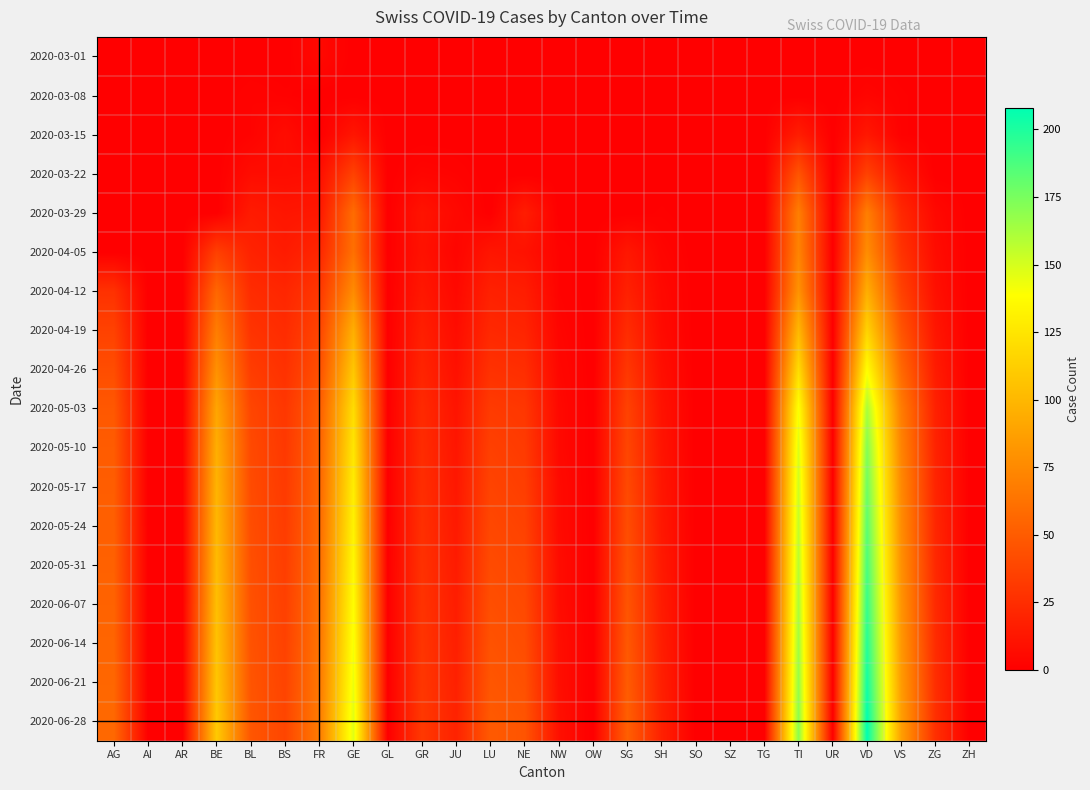

Reading left to right, what are all the values shown in this chart?

2020-03-01: AG=0	AI=0	AR=0	BE=0	BL=0	BS=0	FR=5	GE=0	GL=0	GR=0	JU=0	LU=0	NE=0	NW=0	OW=0	SG=0	SH=0	SO=0	SZ=0	TG=0	TI=0	UR=0	VD=0	VS=0	ZG=0	ZH=0
2020-03-08: AG=0	AI=0	AR=0	BE=0	BL=2	BS=1	FR=0	GE=0	GL=0	GR=0	JU=0	LU=0	NE=0	NW=0	OW=0	SG=0	SH=0	SO=0	SZ=0	TG=0	TI=0	UR=0	VD=3	VS=1	ZG=0	ZH=0
2020-03-15: AG=0	AI=0	AR=0	BE=0	BL=2	BS=7	FR=0	GE=12	GL=0	GR=0	JU=0	LU=0	NE=0	NW=0	OW=0	SG=0	SH=0	SO=0	SZ=0	TG=0	TI=16	UR=0	VD=13	VS=1	ZG=0	ZH=0
2020-03-22: AG=0	AI=0	AR=0	BE=0	BL=7	BS=7	FR=8	GE=36	GL=0	GR=3	JU=2	LU=0	NE=0	NW=0	OW=0	SG=0	SH=0	SO=0	SZ=0	TG=0	TI=46	UR=0	VD=36	VS=11	ZG=0	ZH=0
2020-03-29: AG=0	AI=0	AR=0	BE=0	BL=15	BS=12	FR=13	GE=59	GL=0	GR=11	JU=5	LU=0	NE=16	NW=0	OW=0	SG=0	SH=1	SO=0	SZ=0	TG=0	TI=69	UR=0	VD=69	VS=22	ZG=5	ZH=0
2020-04-05: AG=0	AI=0	AR=0	BE=35	BL=19	BS=15	FR=21	GE=61	GL=0	GR=10	JU=3	LU=12	NE=10	NW=2	OW=0	SG=13	SH=3	SO=0	SZ=0	TG=0	TI=72	UR=0	VD=77	VS=28	ZG=7	ZH=0
2020-04-12: AG=27	AI=0	AR=0	BE=56	BL=24	BS=21	FR=30	GE=76	GL=0	GR=13	JU=5	LU=18	NE=16	NW=2	OW=0	SG=18	SH=5	SO=0	SZ=0	TG=0	TI=80	UR=0	VD=95	VS=36	ZG=9	ZH=0
2020-04-19: AG=36	AI=0	AR=0	BE=68	BL=28	BS=24	FR=37	GE=95	GL=0	GR=17	JU=7	LU=22	NE=20	NW=3	OW=0	SG=24	SH=6	SO=0	SZ=0	TG=0	TI=100	UR=0	VD=115	VS=46	ZG=12	ZH=0
2020-04-26: AG=42	AI=0	AR=0	BE=79	BL=33	BS=27	FR=43	GE=108	GL=0	GR=20	JU=9	LU=27	NE=25	NW=4	OW=0	SG=30	SH=8	SO=0	SZ=0	TG=0	TI=120	UR=0	VD=138	VS=57	ZG=15	ZH=0
2020-05-03: AG=48	AI=0	AR=0	BE=90	BL=38	BS=30	FR=50	GE=120	GL=0	GR=23	JU=11	LU=32	NE=30	NW=5	OW=0	SG=36	SH=10	SO=0	SZ=0	TG=0	TI=140	UR=0	VD=162	VS=68	ZG=18	ZH=0
2020-05-10: AG=50	AI=0	AR=0	BE=95	BL=40	BS=31	FR=53	GE=125	GL=0	GR=24	JU=12	LU=35	NE=32	NW=5	OW=0	SG=38	SH=11	SO=0	SZ=0	TG=0	TI=148	UR=0	VD=172	VS=72	ZG=19	ZH=0
2020-05-17: AG=51	AI=0	AR=0	BE=98	BL=41	BS=32	FR=55	GE=129	GL=0	GR=25	JU=13	LU=37	NE=34	NW=6	OW=0	SG=40	SH=12	SO=0	SZ=0	TG=0	TI=152	UR=0	VD=178	VS=75	ZG=20	ZH=0
2020-05-24: AG=52	AI=0	AR=0	BE=100	BL=42	BS=33	FR=57	GE=132	GL=0	GR=26	JU=14	LU=39	NE=36	NW=6	OW=0	SG=42	SH=13	SO=0	SZ=0	TG=0	TI=155	UR=0	VD=183	VS=77	ZG=21	ZH=0
2020-05-31: AG=53	AI=0	AR=0	BE=102	BL=43	BS=34	FR=59	GE=135	GL=0	GR=27	JU=15	LU=41	NE=38	NW=7	OW=0	SG=44	SH=14	SO=0	SZ=0	TG=0	TI=158	UR=0	VD=188	VS=79	ZG=22	ZH=0
2020-06-07: AG=54	AI=0	AR=0	BE=104	BL=44	BS=35	FR=61	GE=138	GL=0	GR=28	JU=16	LU=43	NE=40	NW=7	OW=0	SG=46	SH=15	SO=0	SZ=0	TG=0	TI=161	UR=0	VD=193	VS=81	ZG=23	ZH=0
2020-06-14: AG=55	AI=0	AR=0	BE=106	BL=45	BS=36	FR=63	GE=141	GL=0	GR=29	JU=17	LU=45	NE=42	NW=8	OW=0	SG=48	SH=16	SO=0	SZ=0	TG=0	TI=164	UR=0	VD=198	VS=83	ZG=24	ZH=0
2020-06-21: AG=56	AI=0	AR=0	BE=108	BL=46	BS=37	FR=65	GE=144	GL=0	GR=30	JU=18	LU=47	NE=44	NW=8	OW=0	SG=50	SH=17	SO=0	SZ=0	TG=0	TI=167	UR=0	VD=203	VS=85	ZG=25	ZH=0
2020-06-28: AG=57	AI=0	AR=0	BE=110	BL=47	BS=38	FR=67	GE=147	GL=0	GR=31	JU=19	LU=49	NE=46	NW=9	OW=0	SG=52	SH=18	SO=0	SZ=0	TG=0	TI=170	UR=0	VD=208	VS=87	ZG=26	ZH=0